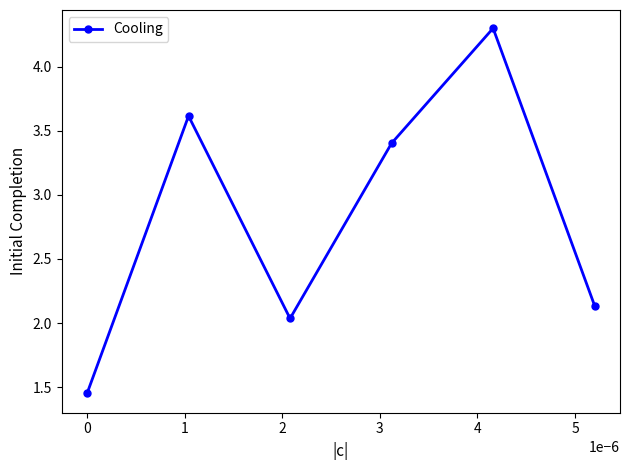

How many interior local valleys (lower than both neighbors) does the data have?

1